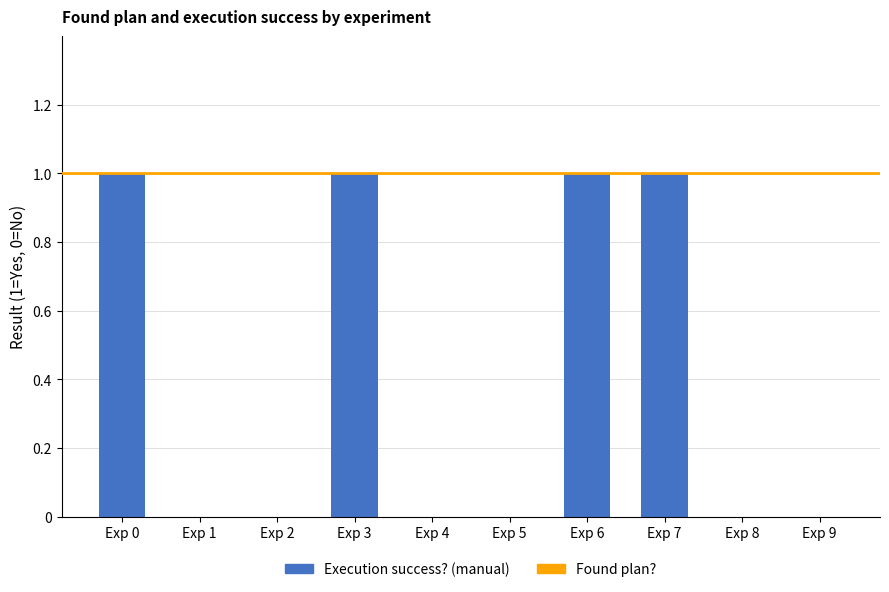

The chart shows a value of 0 at Exp 5. True or false?

True